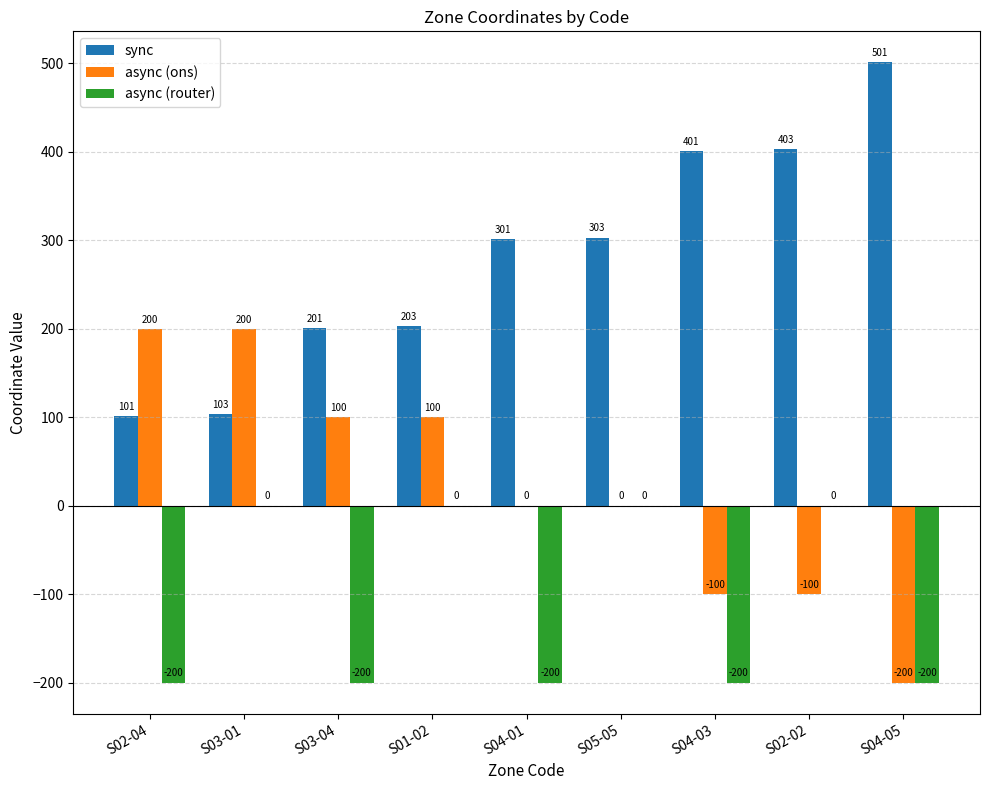

Count the number of data series in this chart.

3